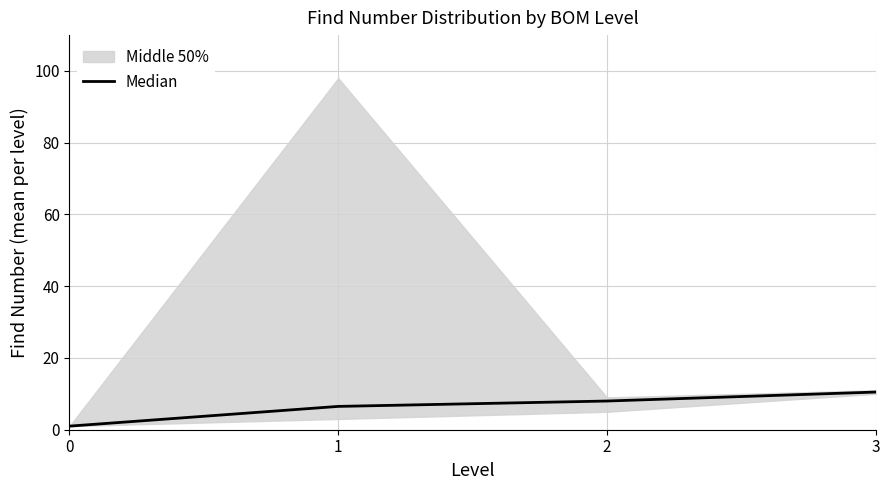

Approximately how many times larger is the value at 3 compared to 1?

1.6